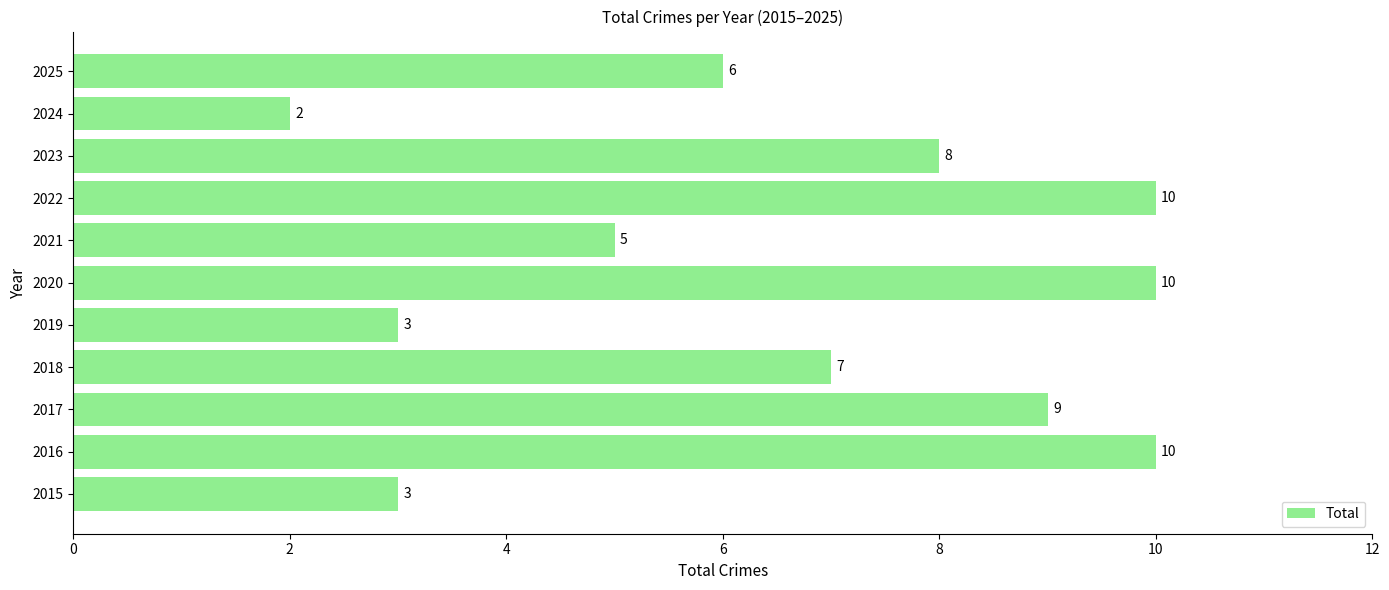

At which category does the chart reach its minimum across all series?

2024